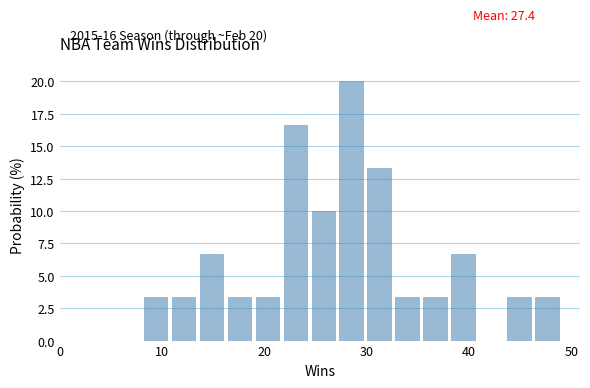

Read against the x-axis, roughly where is the centre of the tallest bar?

29